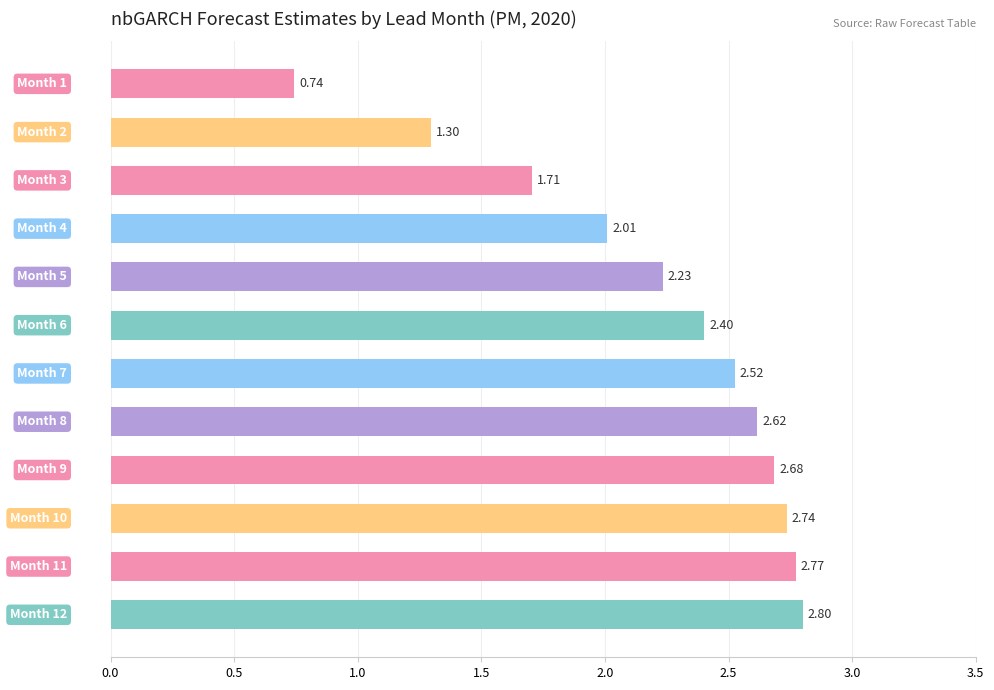

What is the sum of all values?

26.5